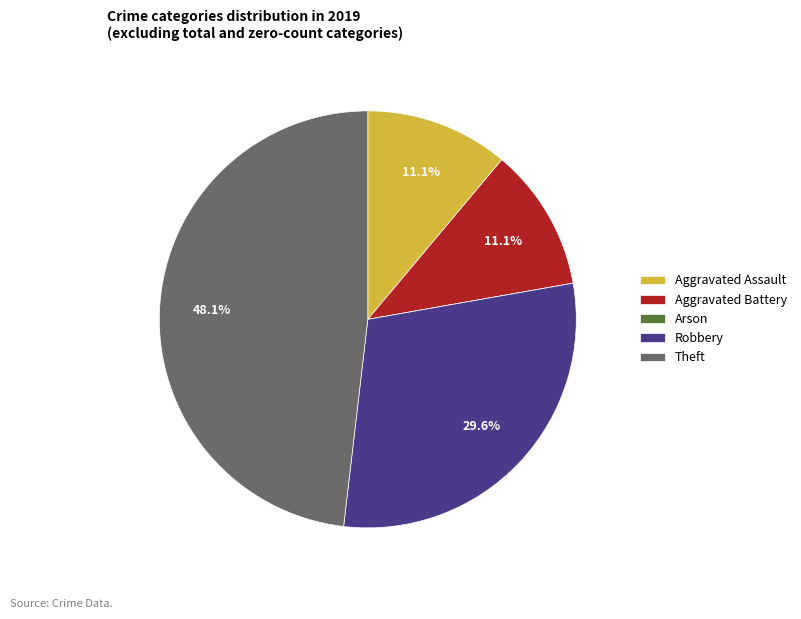

Is Theft the majority of the pie?

No